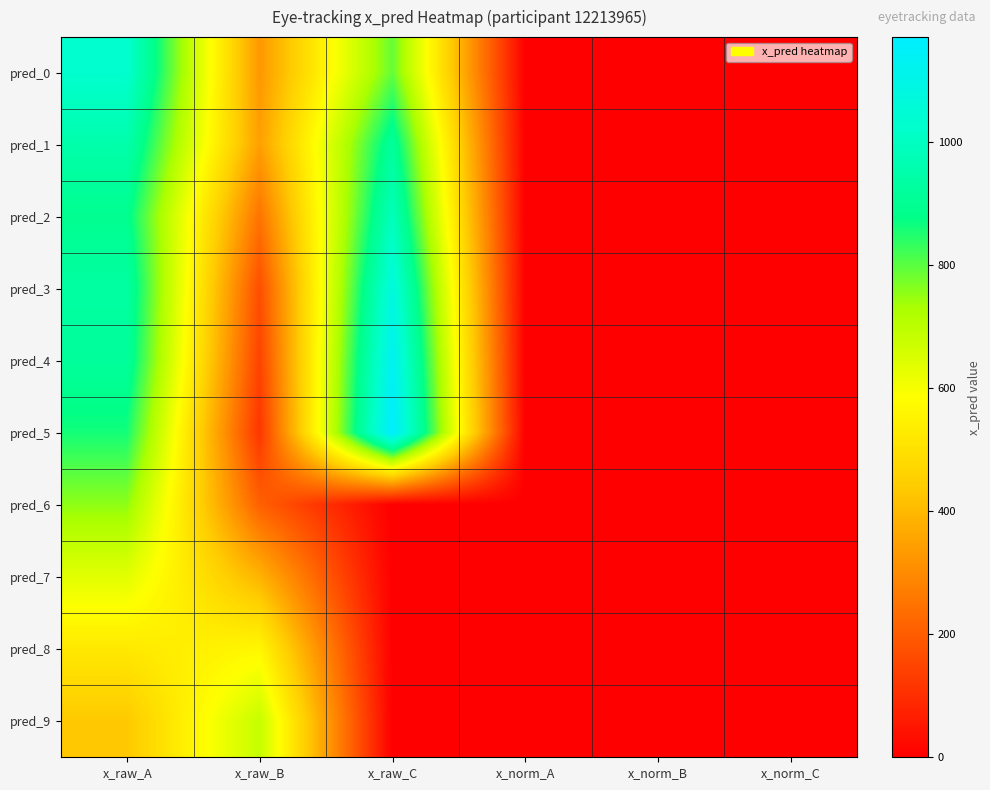

What is the difference between the highest and lowest values at x_raw_B?

569.4